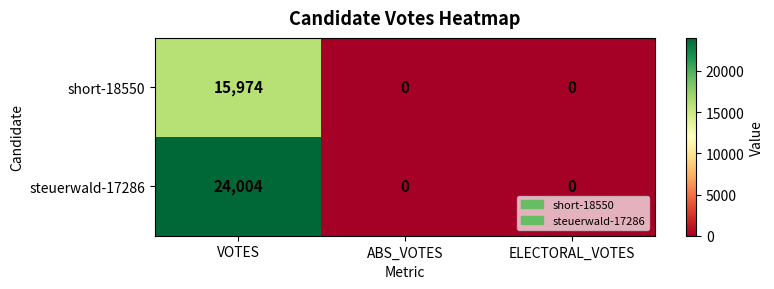

Rank the series by their average value, from highest to lowest.

steuerwald-17286, short-18550